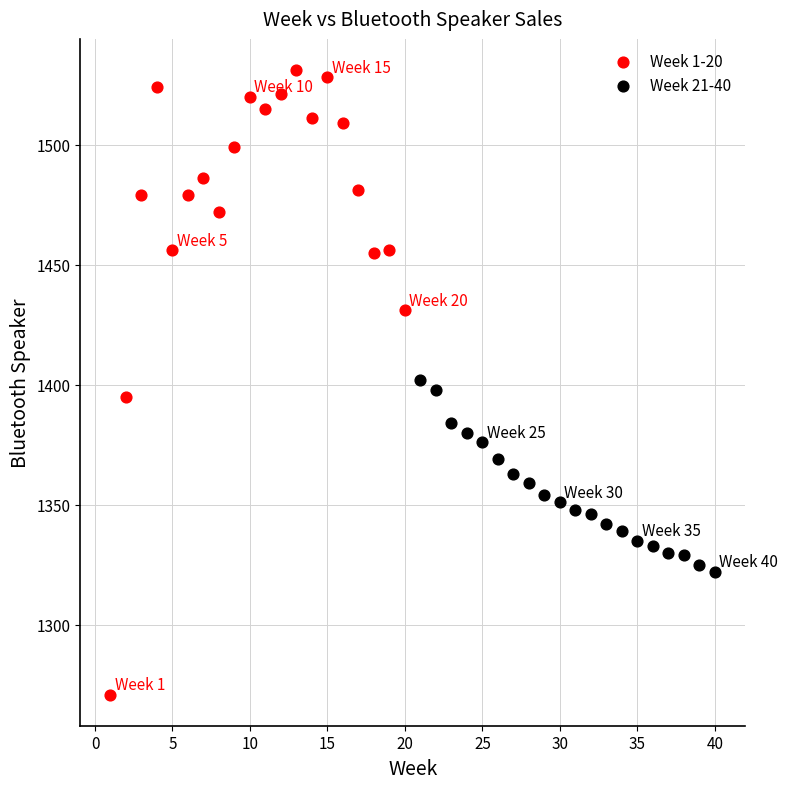

Which series reaches the minimum Y coordinate?

Week 1-20